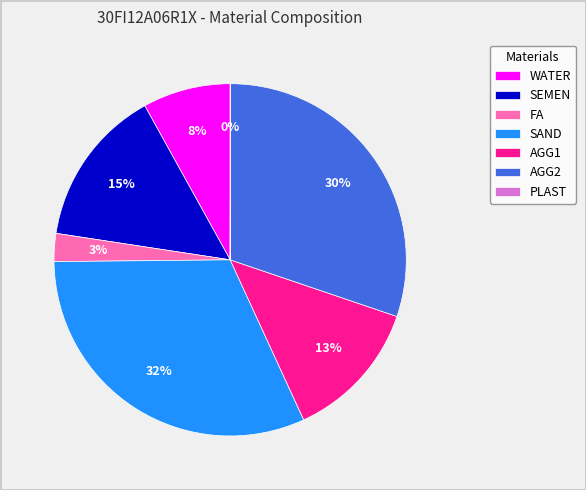

To the nearest percent, what percentage of the pie is AGG1?

13%